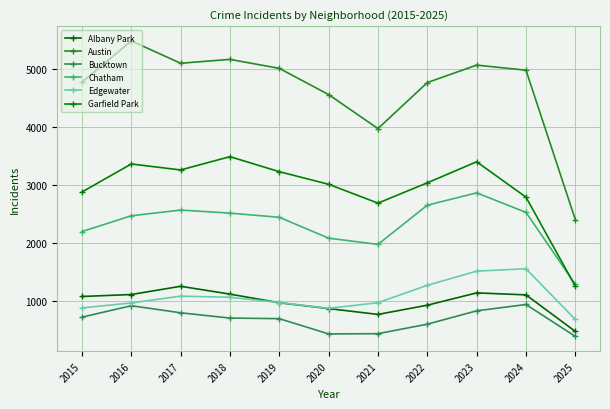

At which label does Chatham reach its minimum?

2025